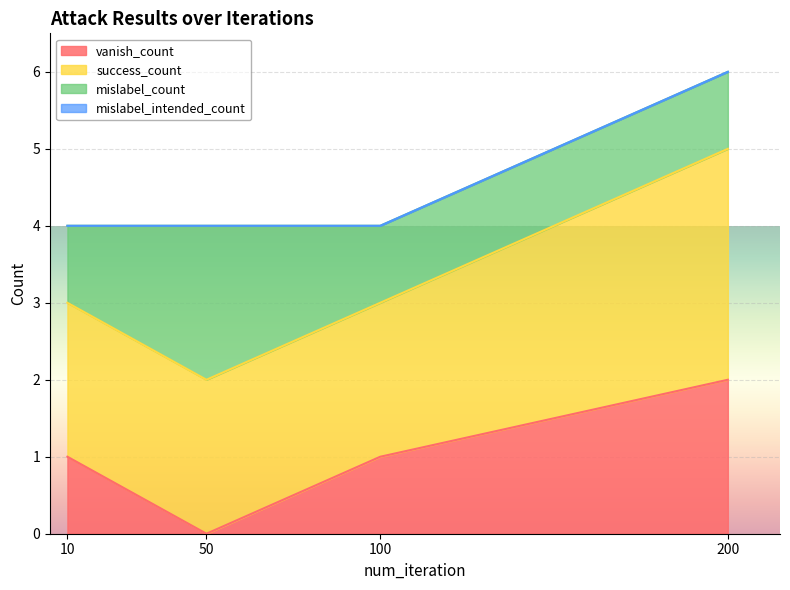

Which label corresponds to the largest value in the chart?

200